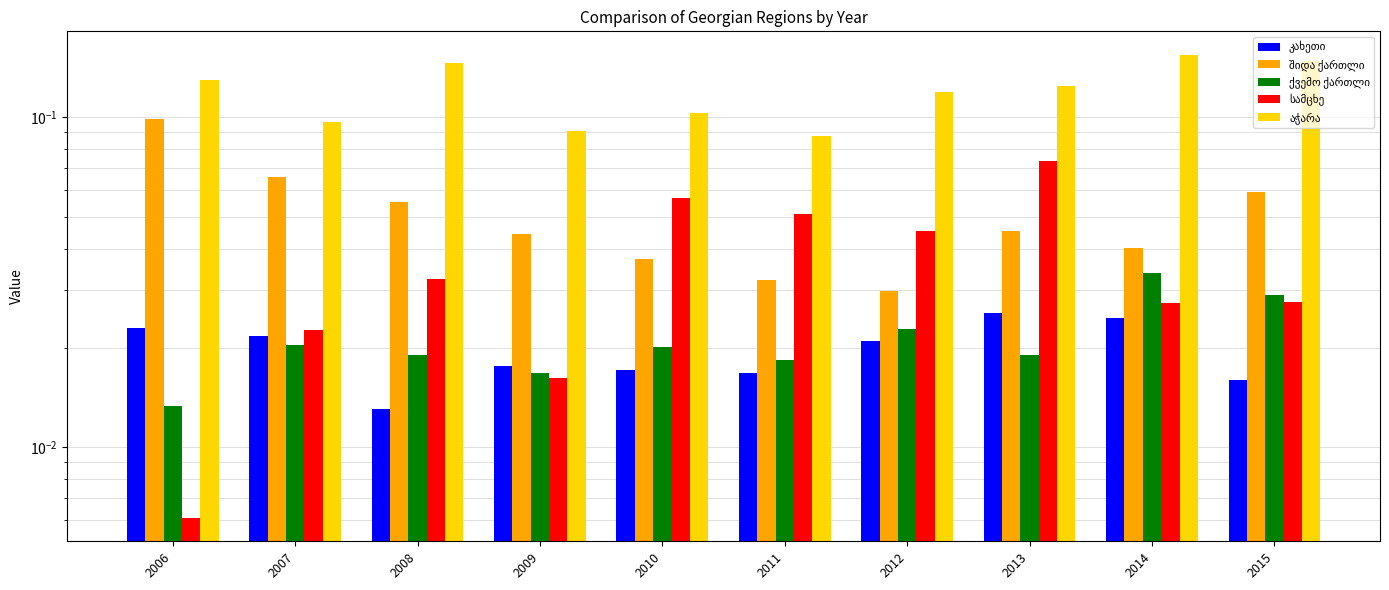

At how many categories does at least one series exceed 0?

10